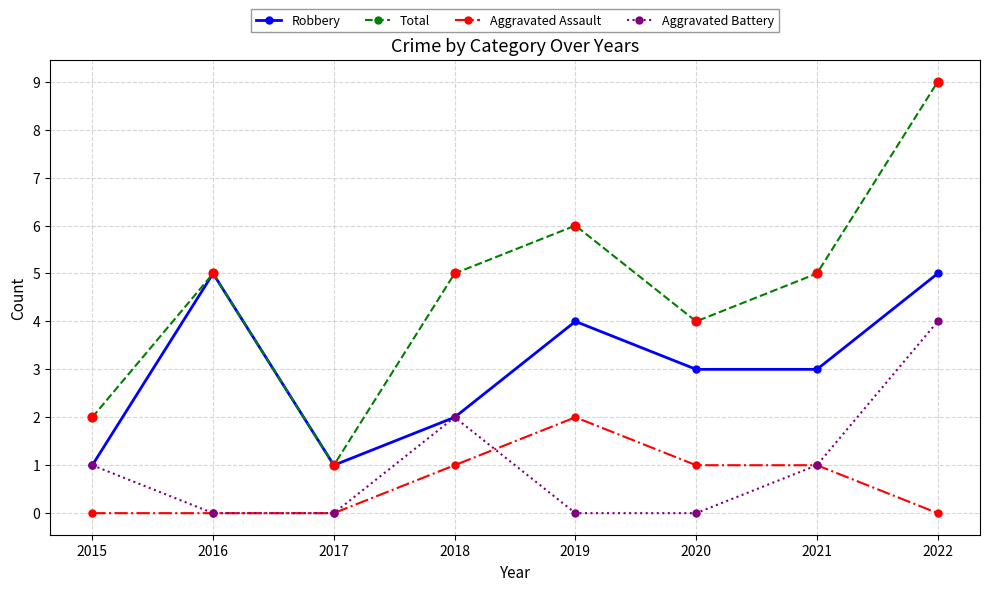

What are all the series names shown in the legend?

Robbery, Total, Aggravated Assault, Aggravated Battery